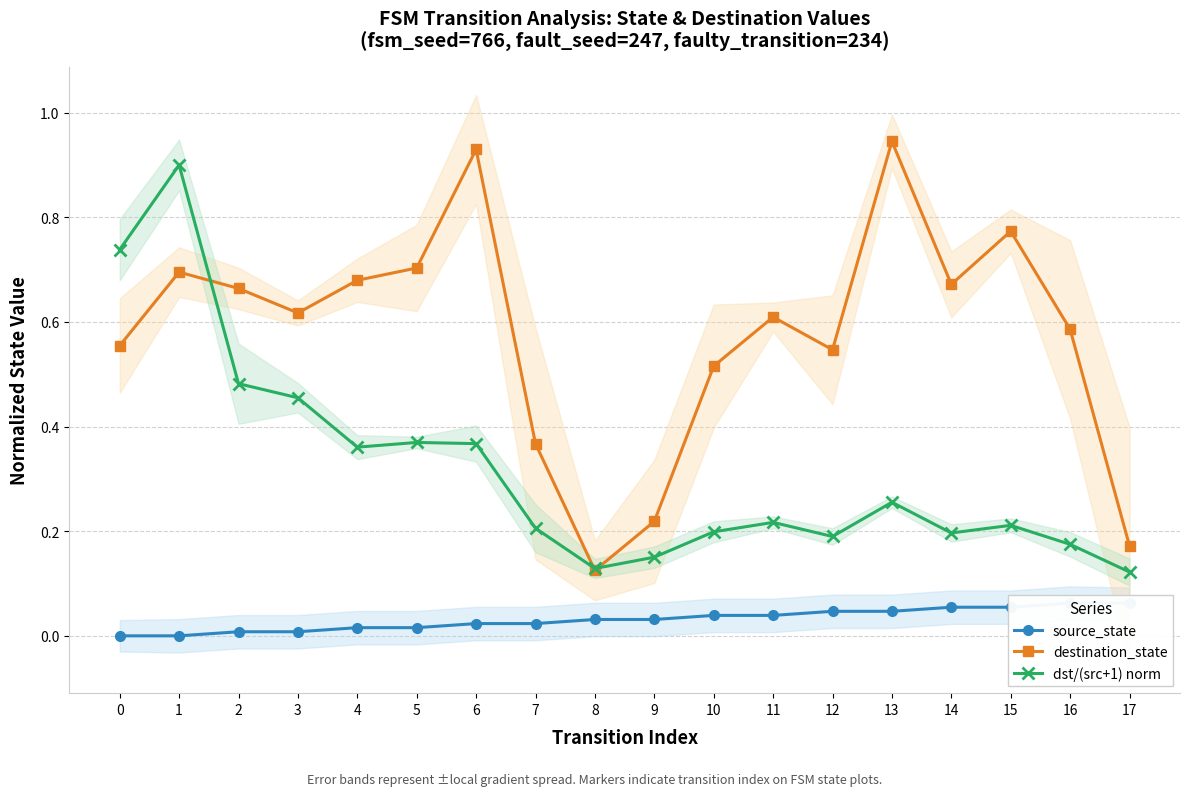

The dst/(src+1) norm series shows 0.2 at 0. True or false?

False